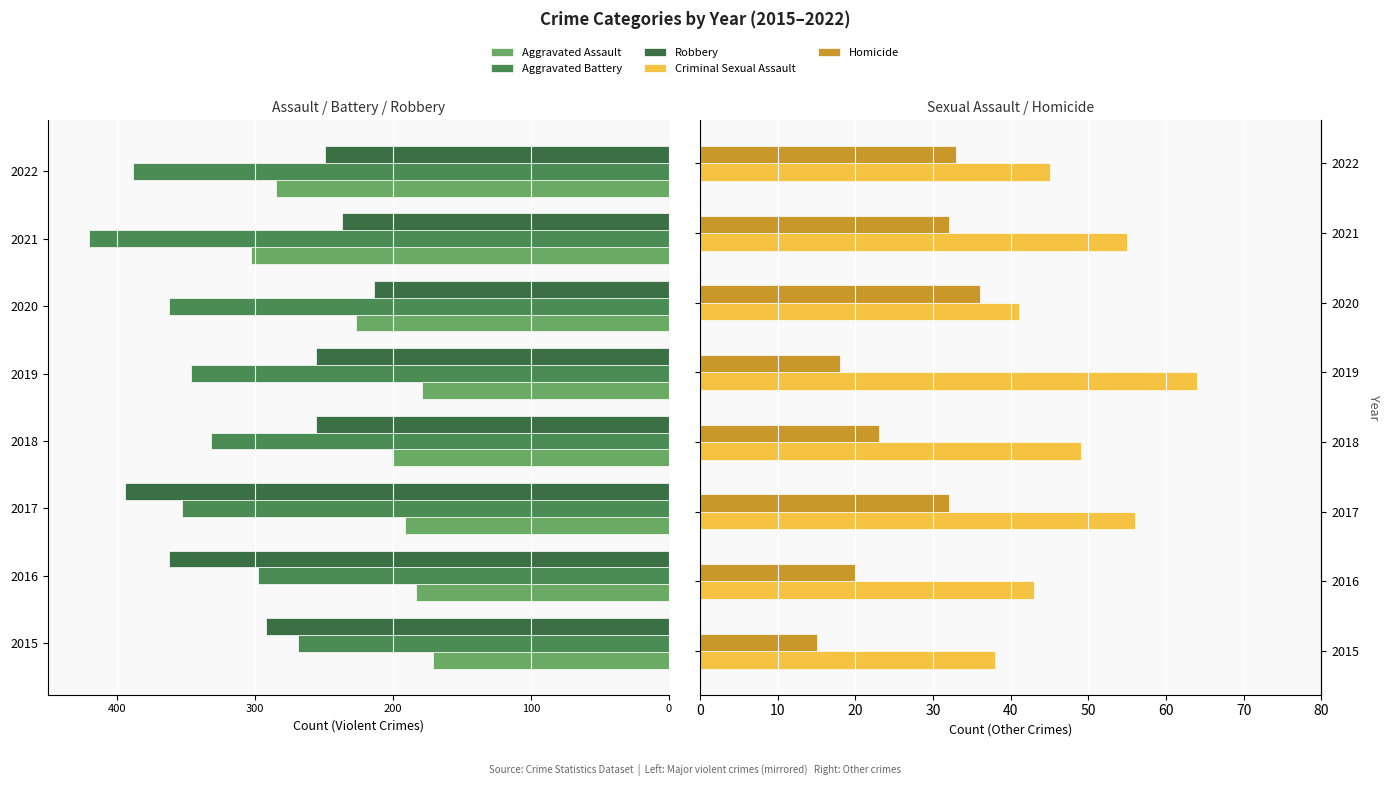

Are the bars horizontal?

Yes